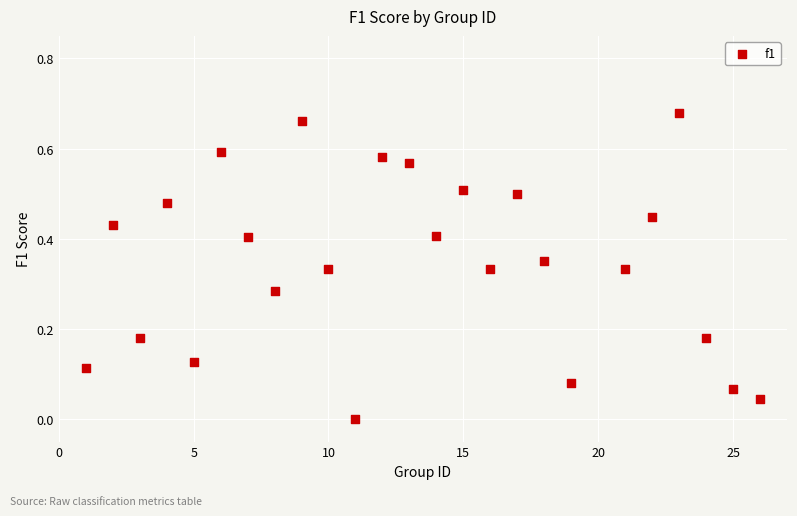

What is the range of X values (max minus min)?

25.0